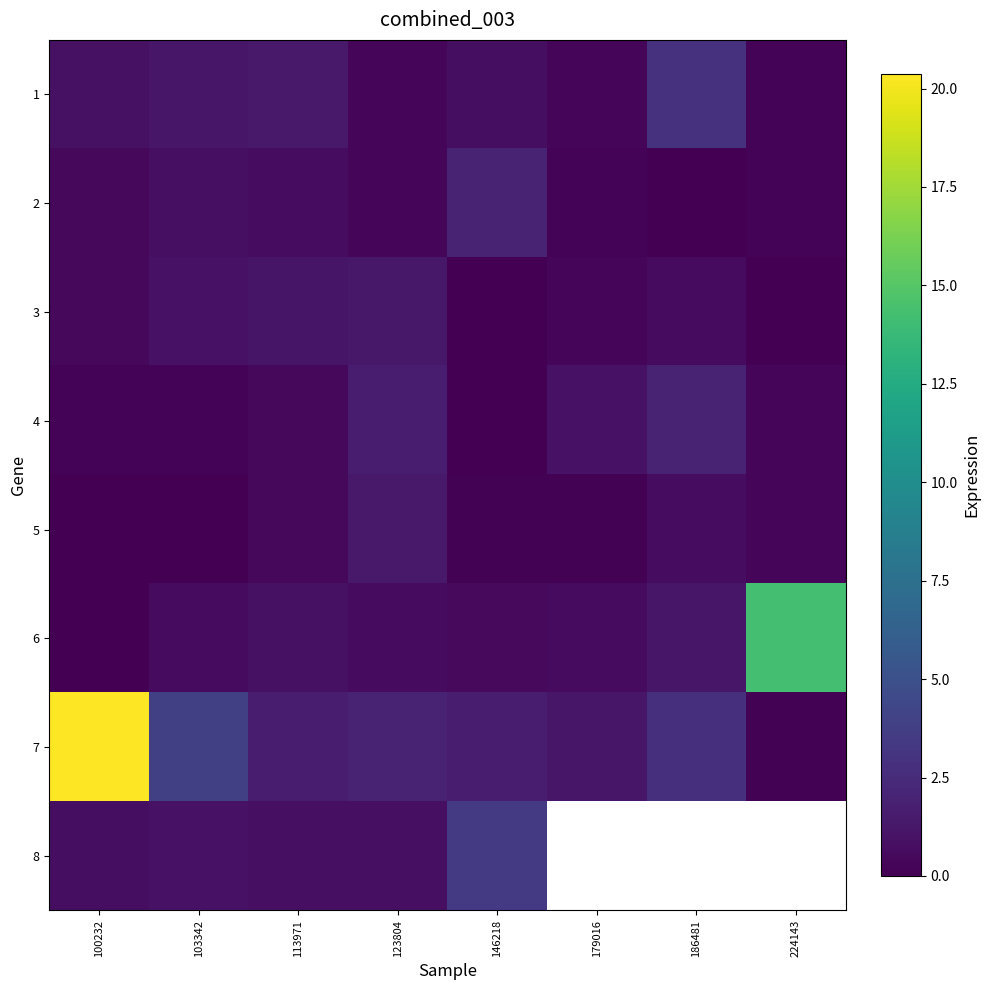

What is the difference between the 2 values at 100232 and 123804?

0.1